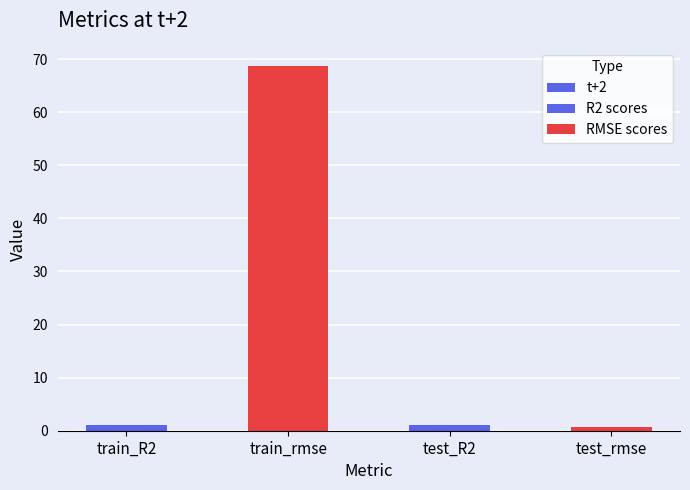

Rank the categories by value from highest to lowest.

train_rmse, train_R2, test_R2, test_rmse